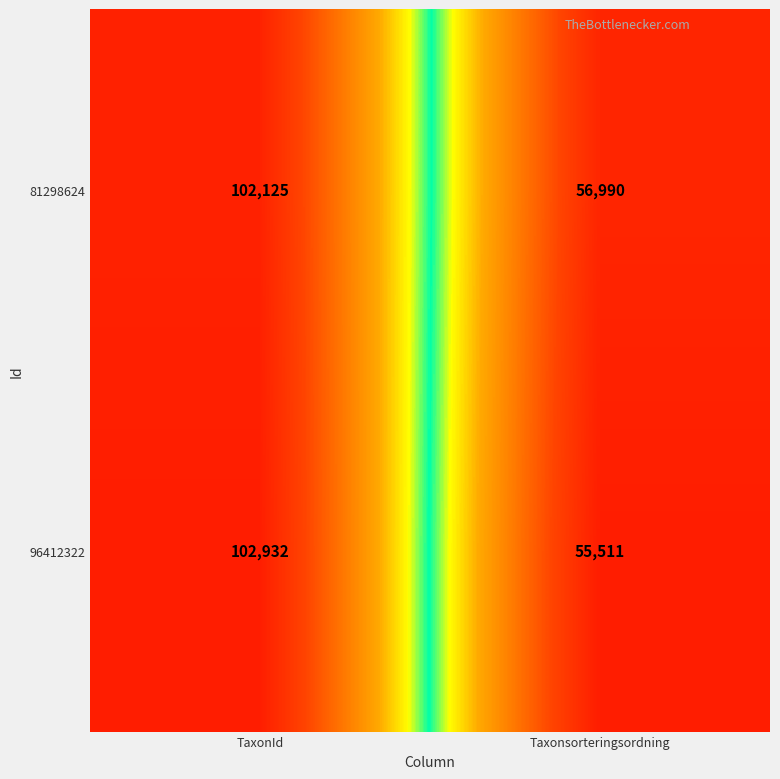

At which category is the sum across all series the highest?

TaxonId